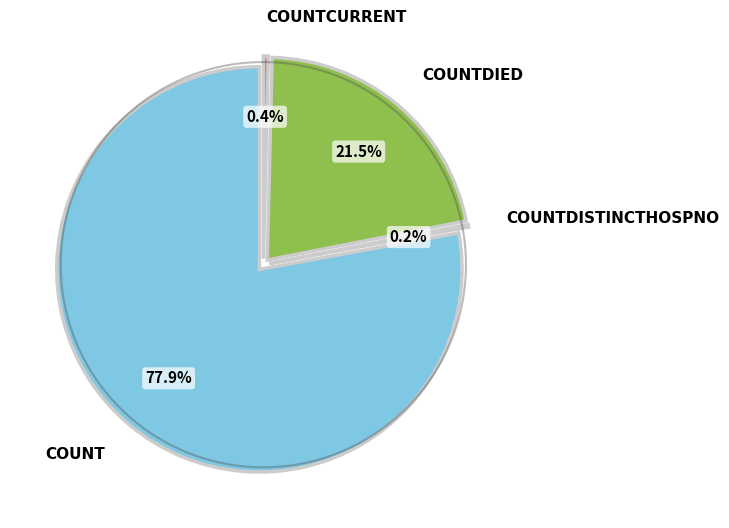

Which slice is the largest?

count